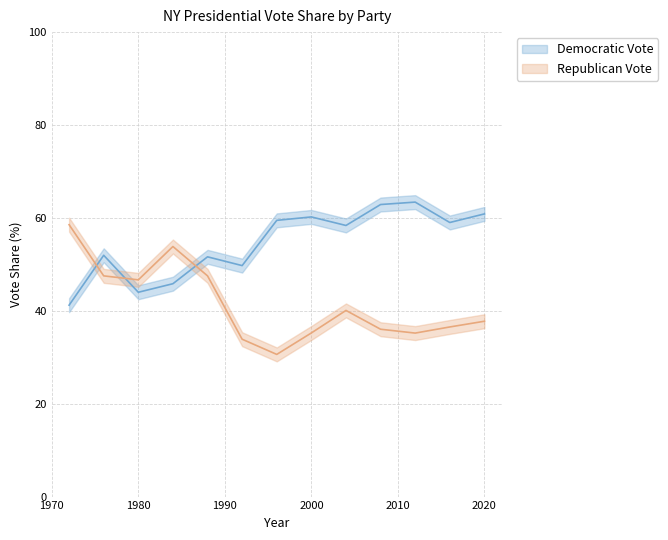

At how many categories does at least one series exceed 50?

11